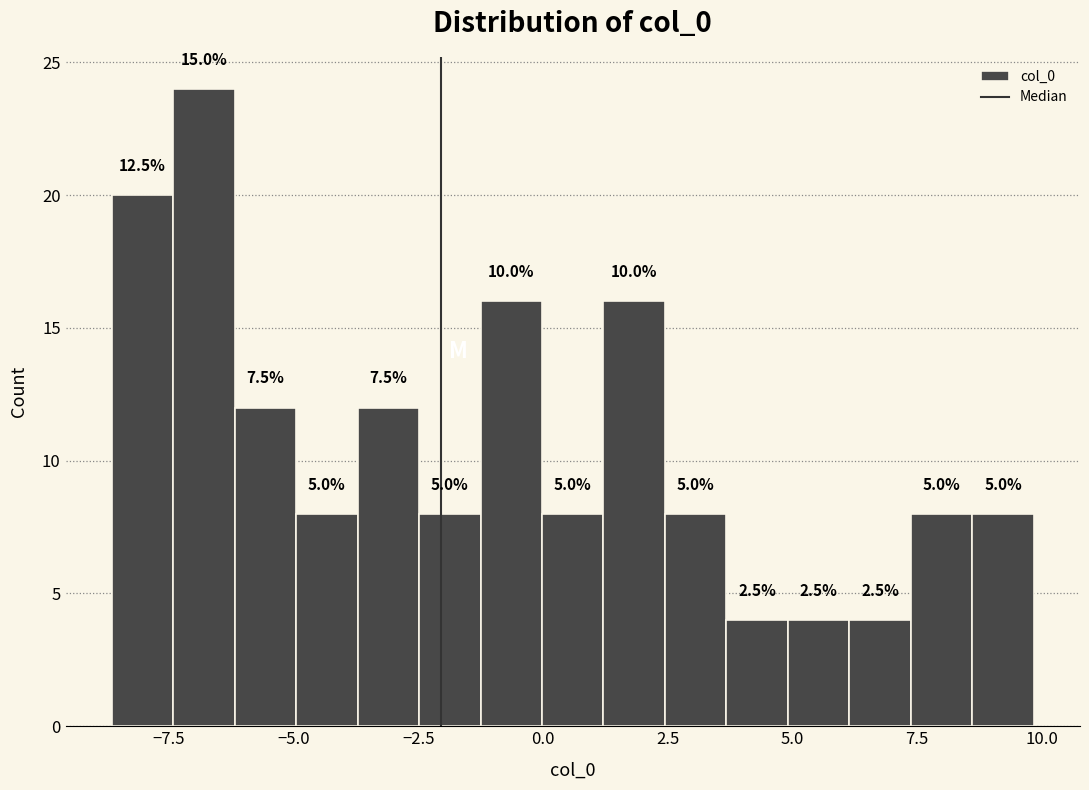

Around what value on the x-axis is the tallest bar? Give the approximate position of its centre, as read against the axis.

-7.0